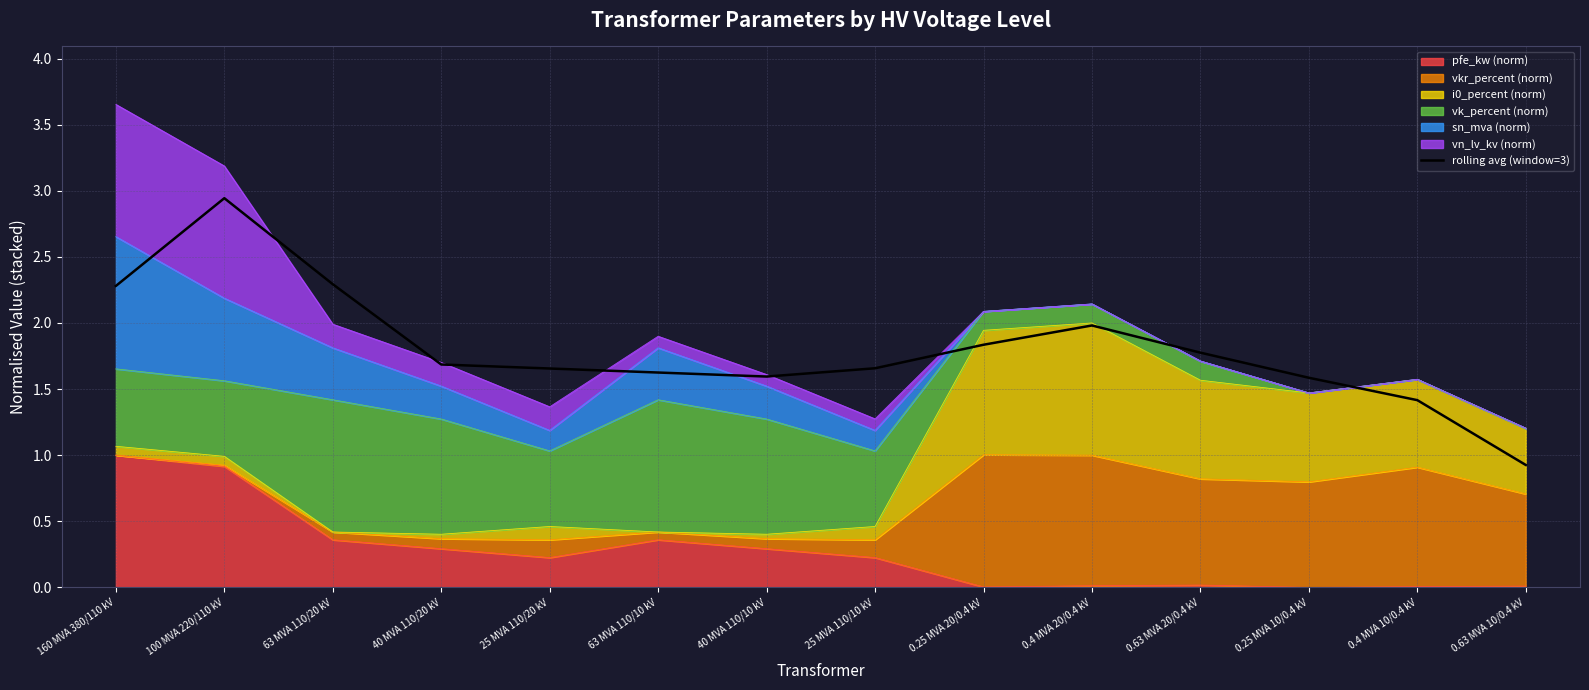

Reading left to right, list all the values displayed in this chart.

2.3	2.9	2.3	1.7	1.7	1.6	1.6	1.7	1.8	2.0	1.8	1.6	1.4	0.9